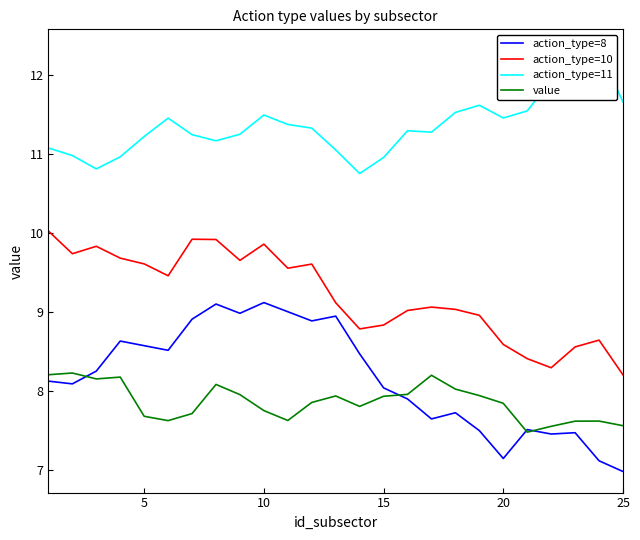

True or false: action_type=10 has a value of 3.5 at 5.

False